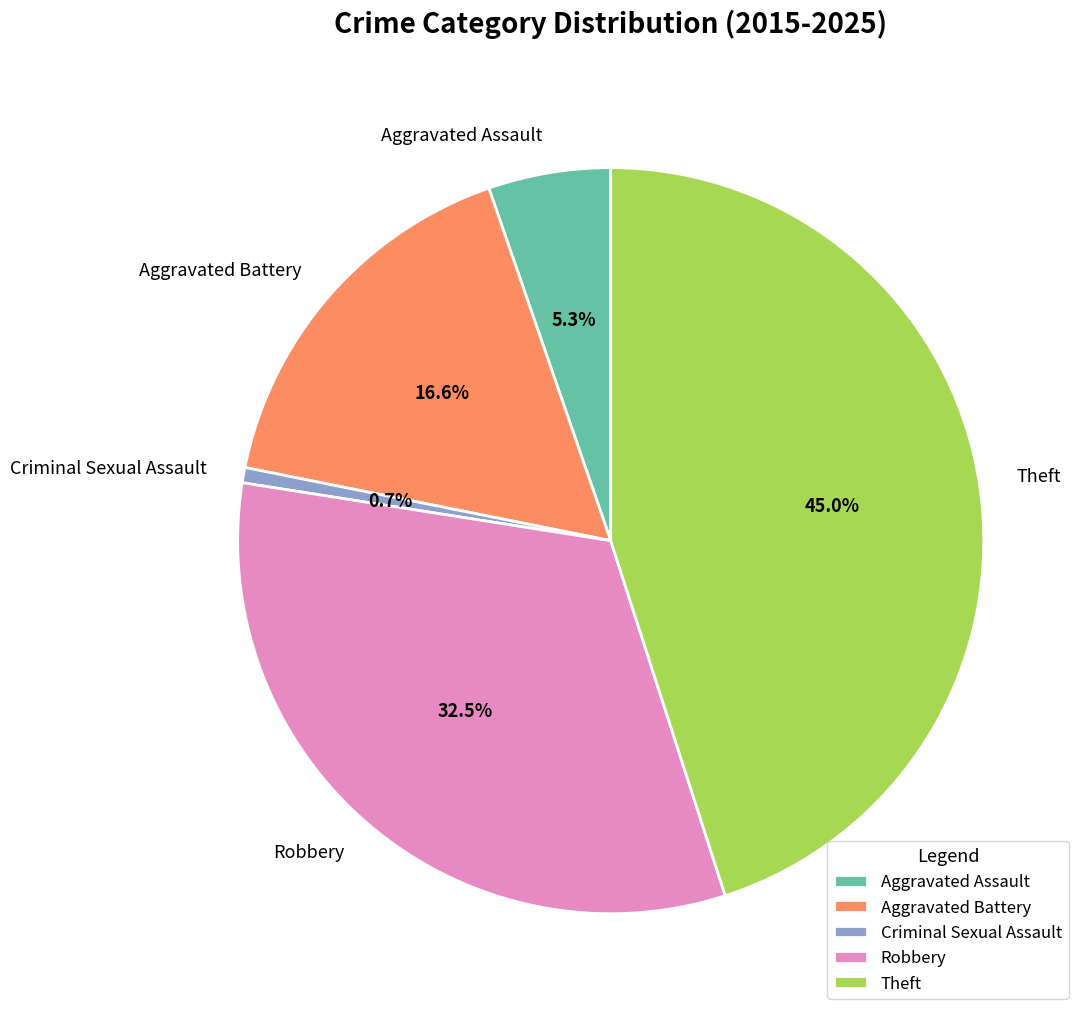

Count the number of slices in the pie.

5